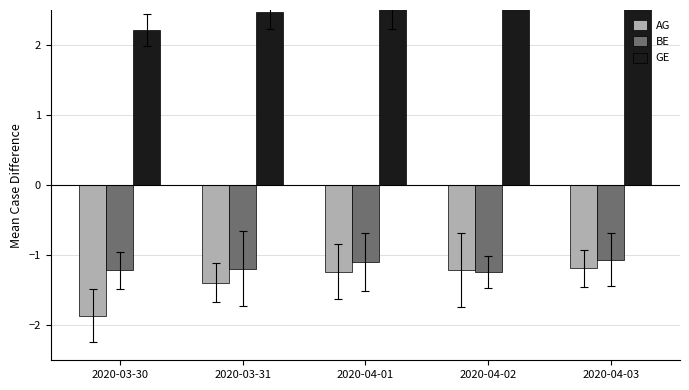

Rank the series by their maximum value, from lowest to highest.

AG, BE, GE